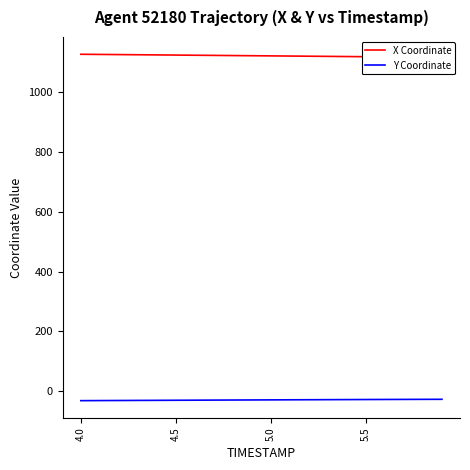

What is the minimum value for Y Coordinate?

-30.6